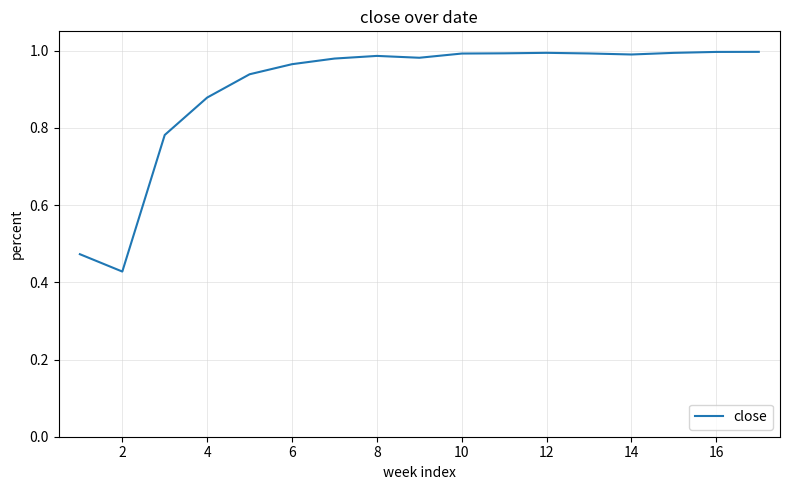

What is the difference between the maximum and minimum values?

0.6